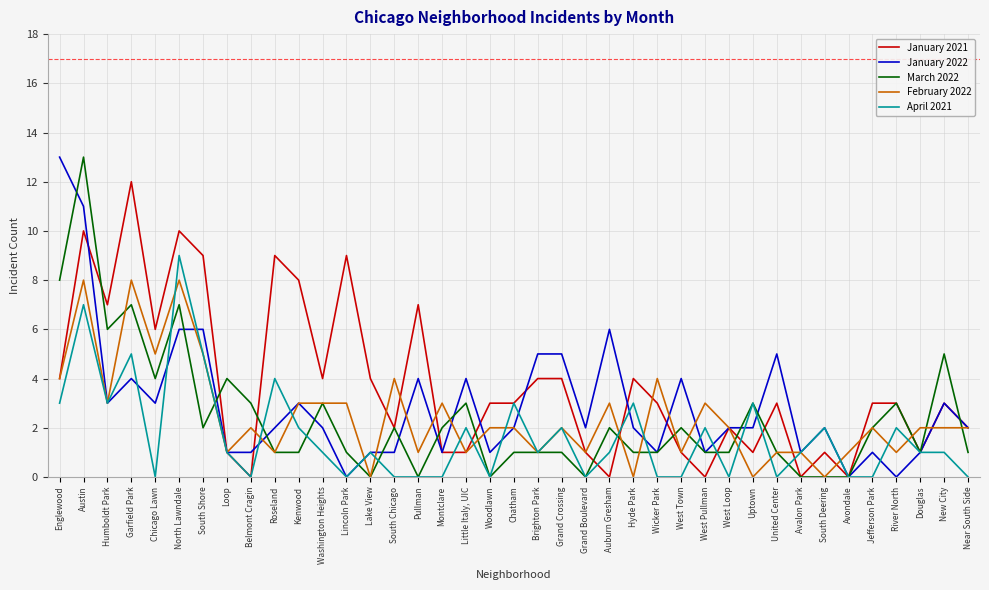

The January 2022 series shows 2 at Grand Boulevard. True or false?

True